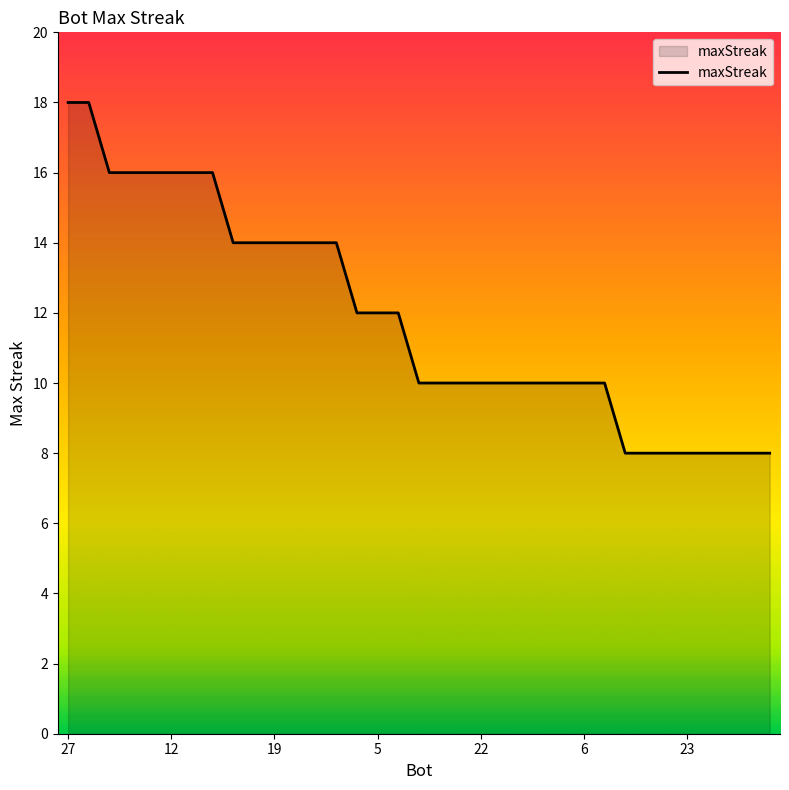

What is the maximum value shown in the chart?

18